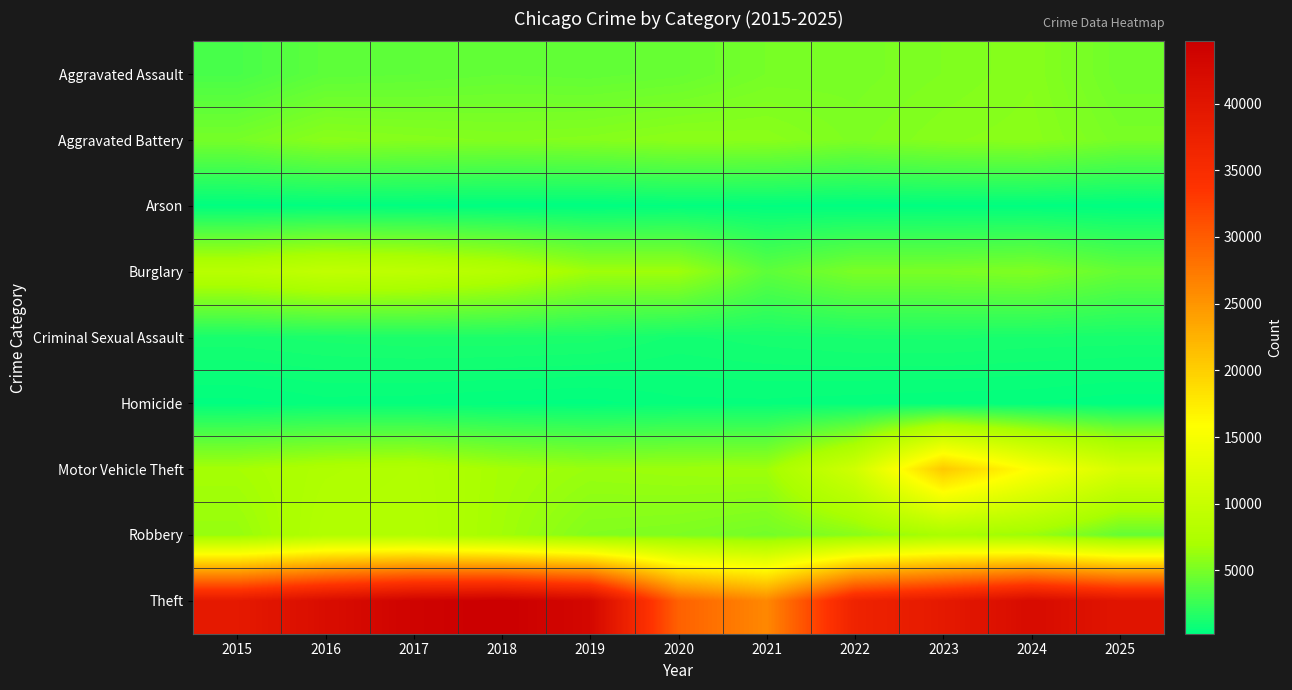

What is the total value across all series at 2021?

54265